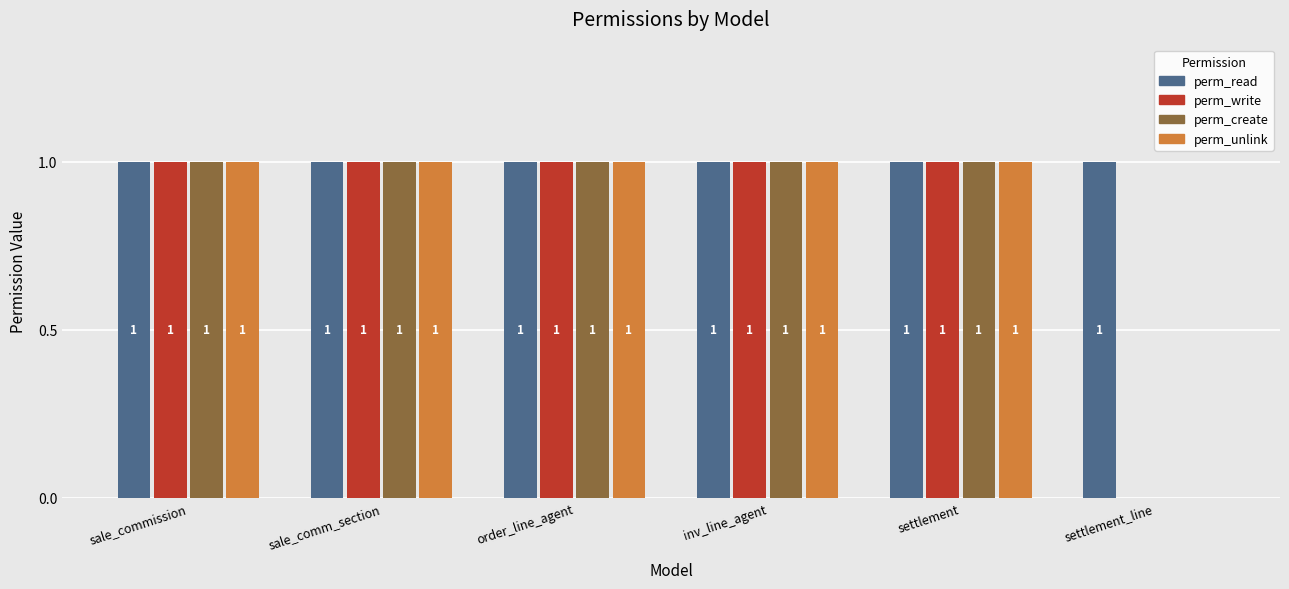

Read the perm_write value at settlement.

1